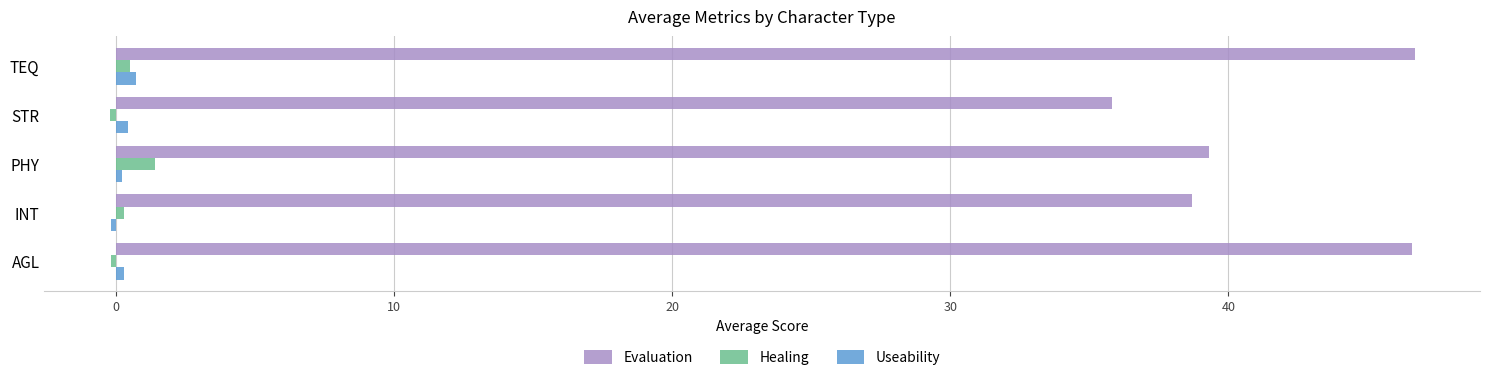

Which series has the widest spread of values?

Evaluation